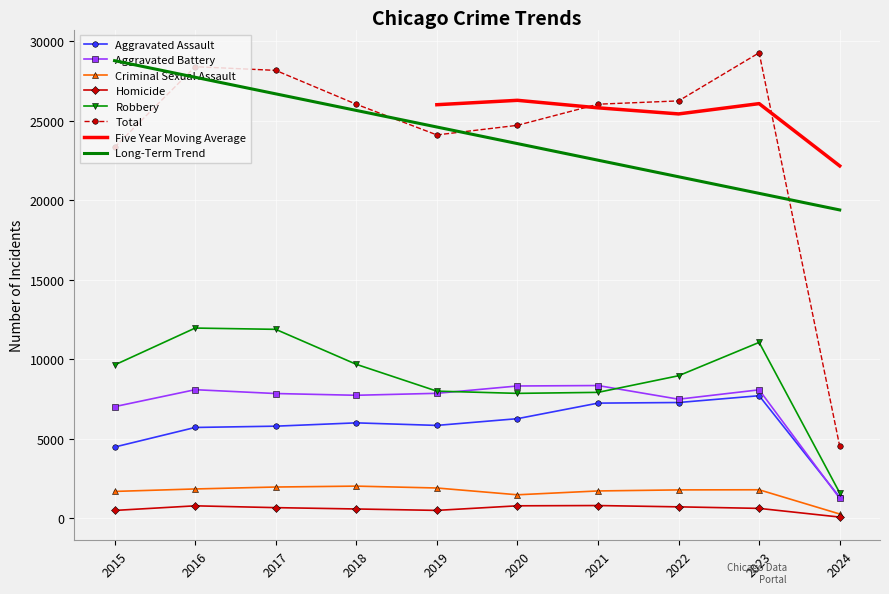

Which series has the largest range (max minus min)?

Total